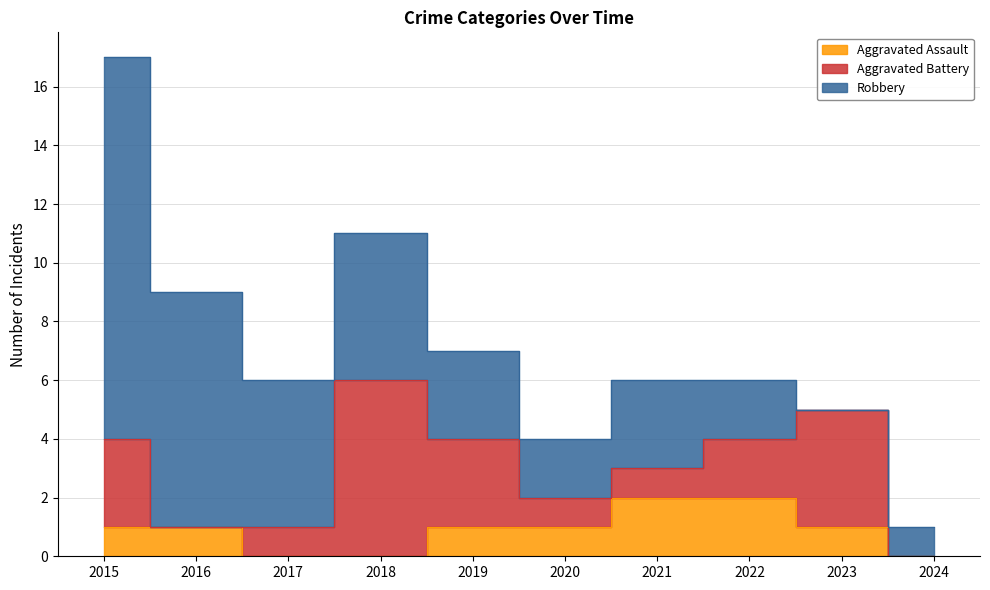

True or false: Aggravated Battery has a value of 4 at 2023.

True